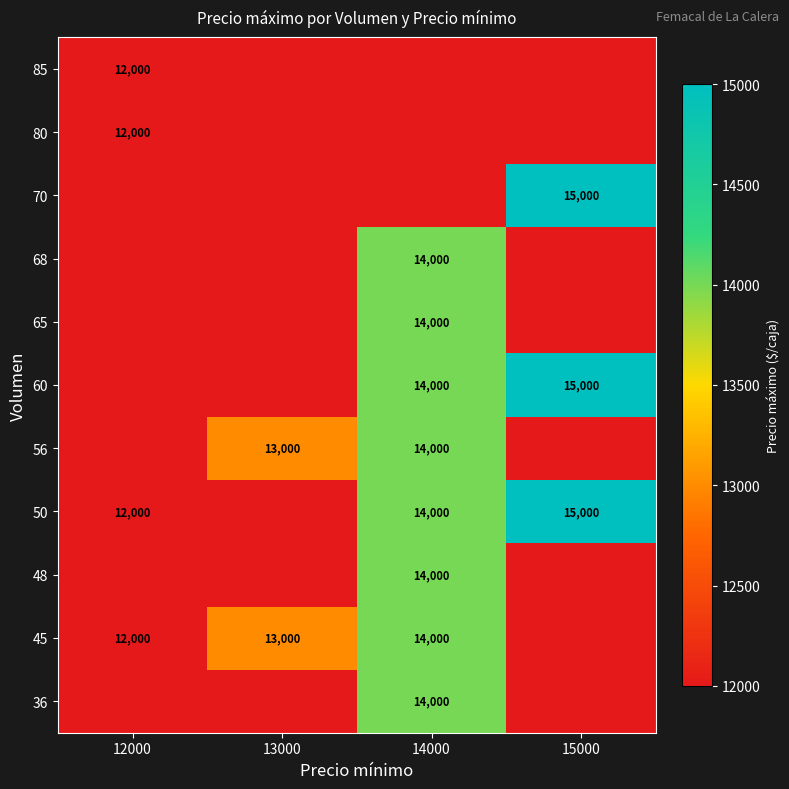

True or false: 48 has a value of 6833 at 14000.

False